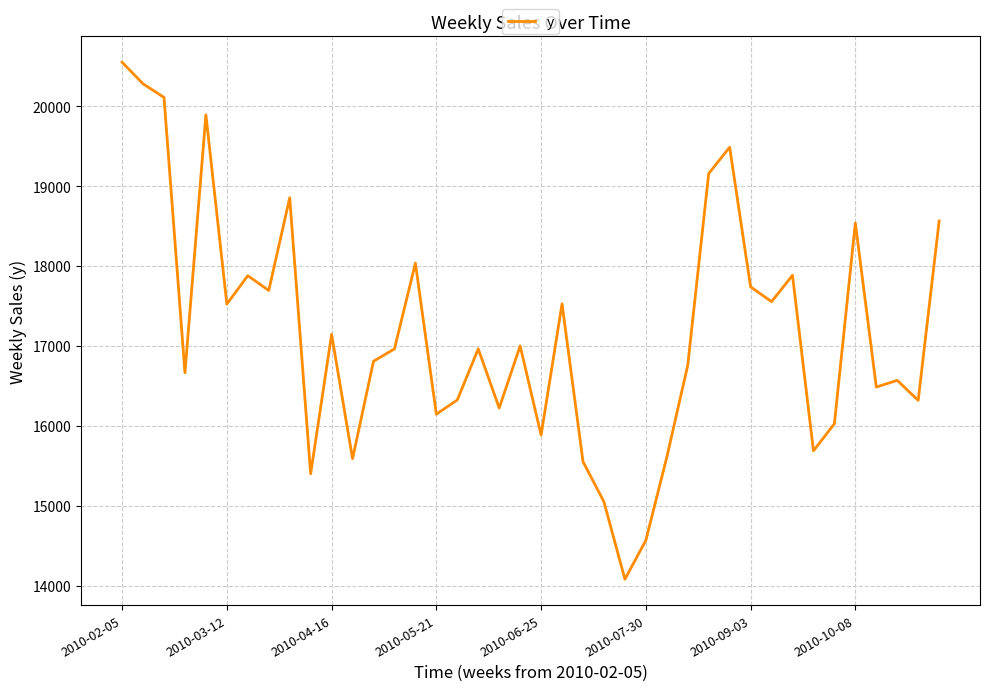

What is the minimum value shown in the chart?

14079.9